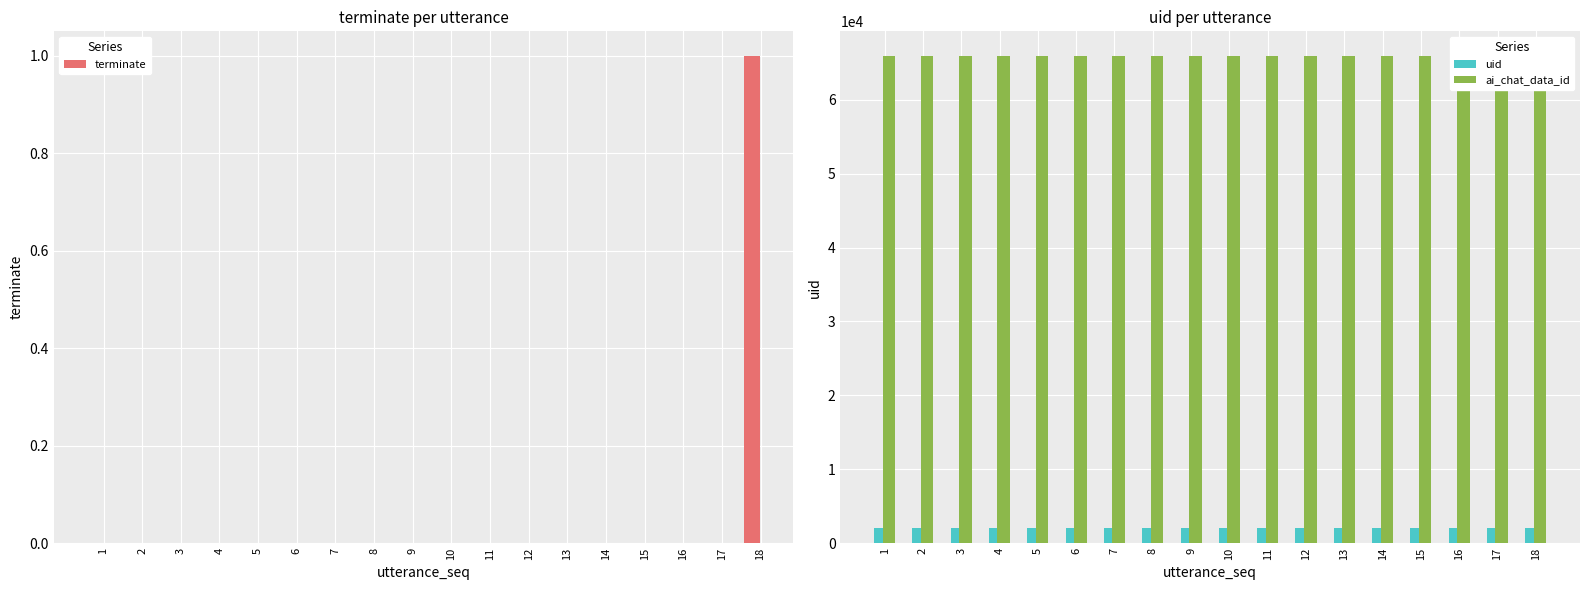

The terminate series shows 1 at 5. True or false?

False